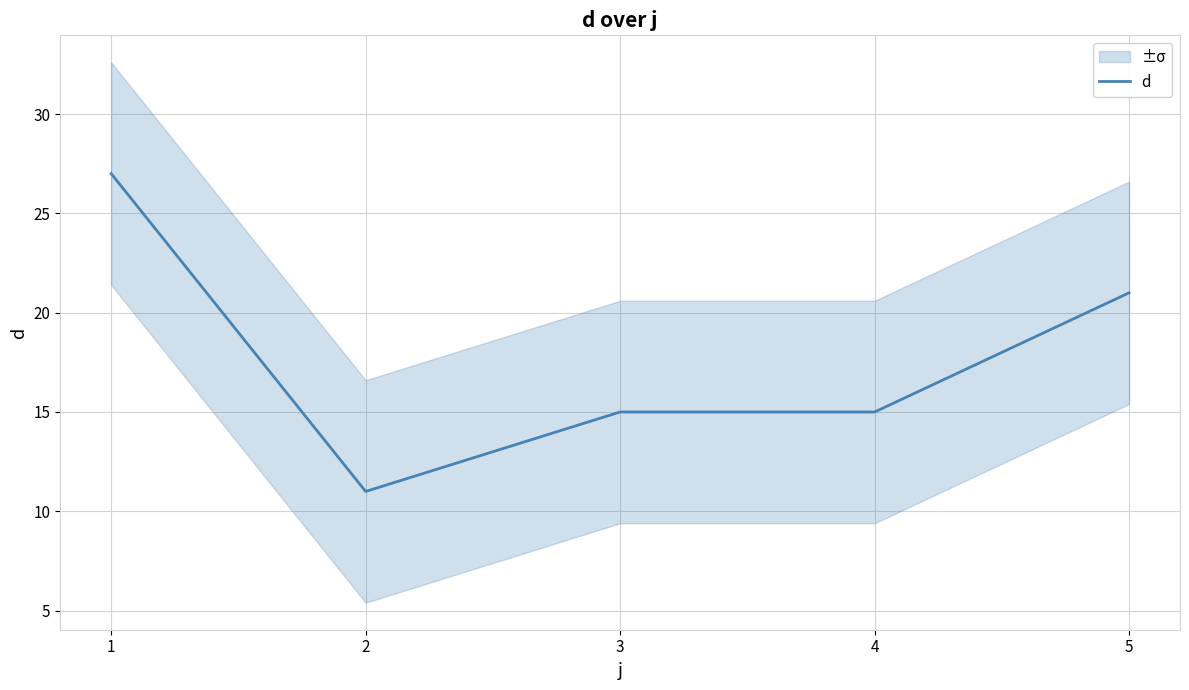

What is the value of the 1st point from the left?

27